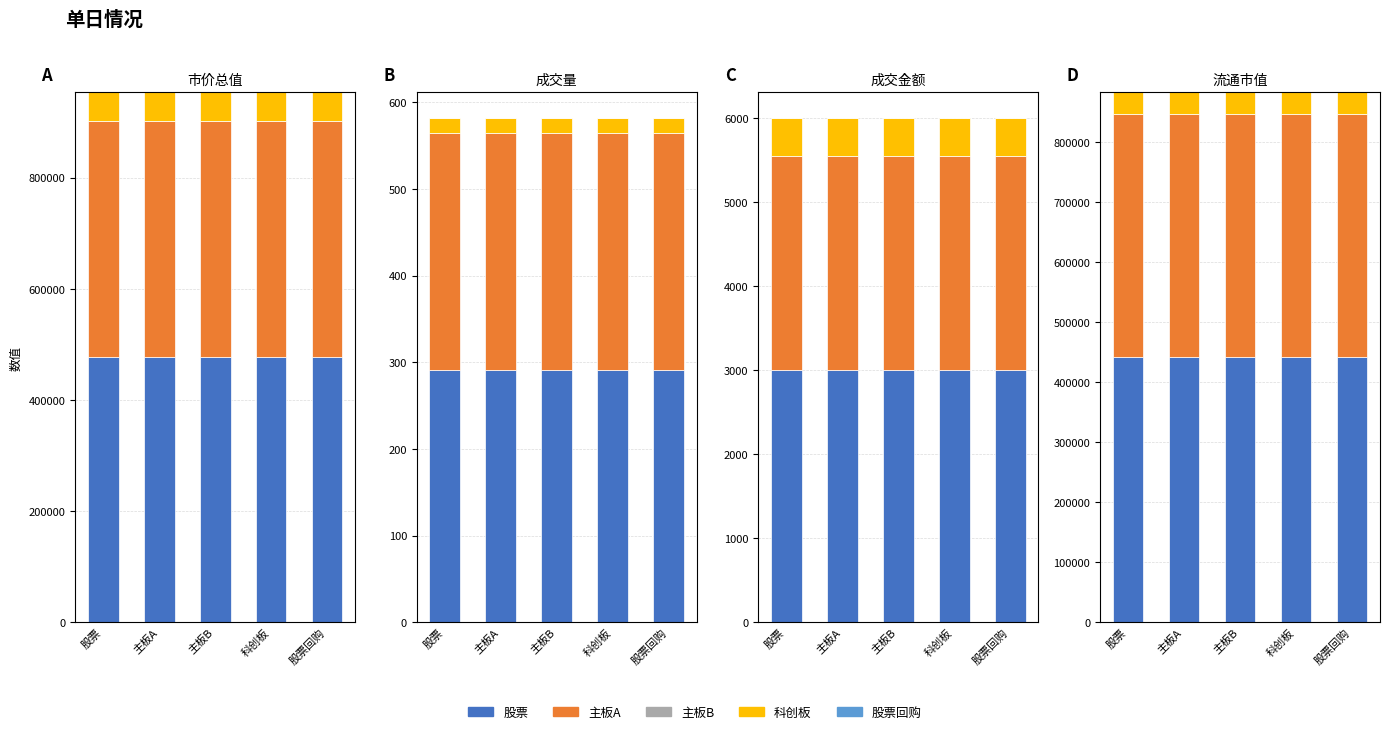

What is the spread (max minus min) of values at 科创板?

476551.4